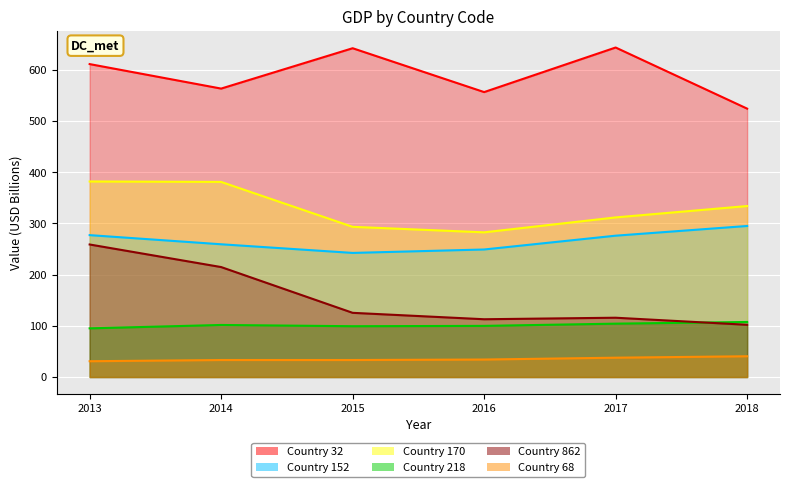

Does the chart display data point markers on the line(s)?

No